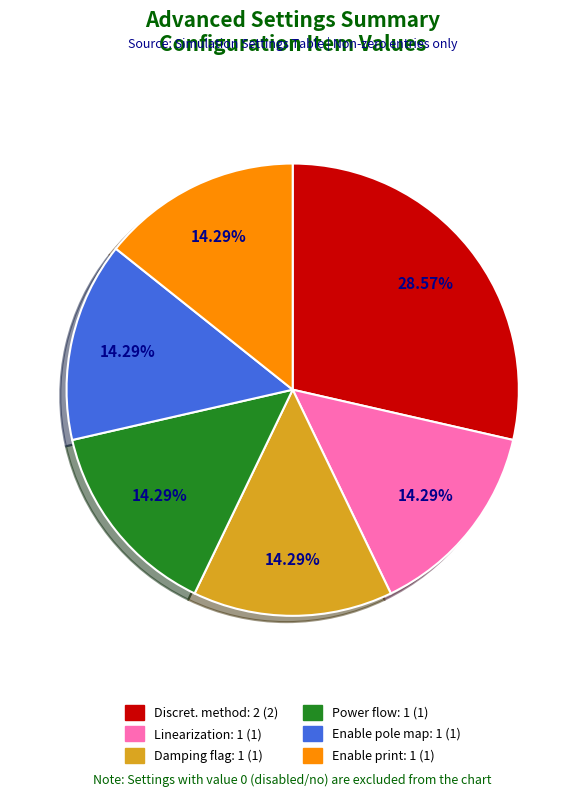

Does any single category account for the majority?

No